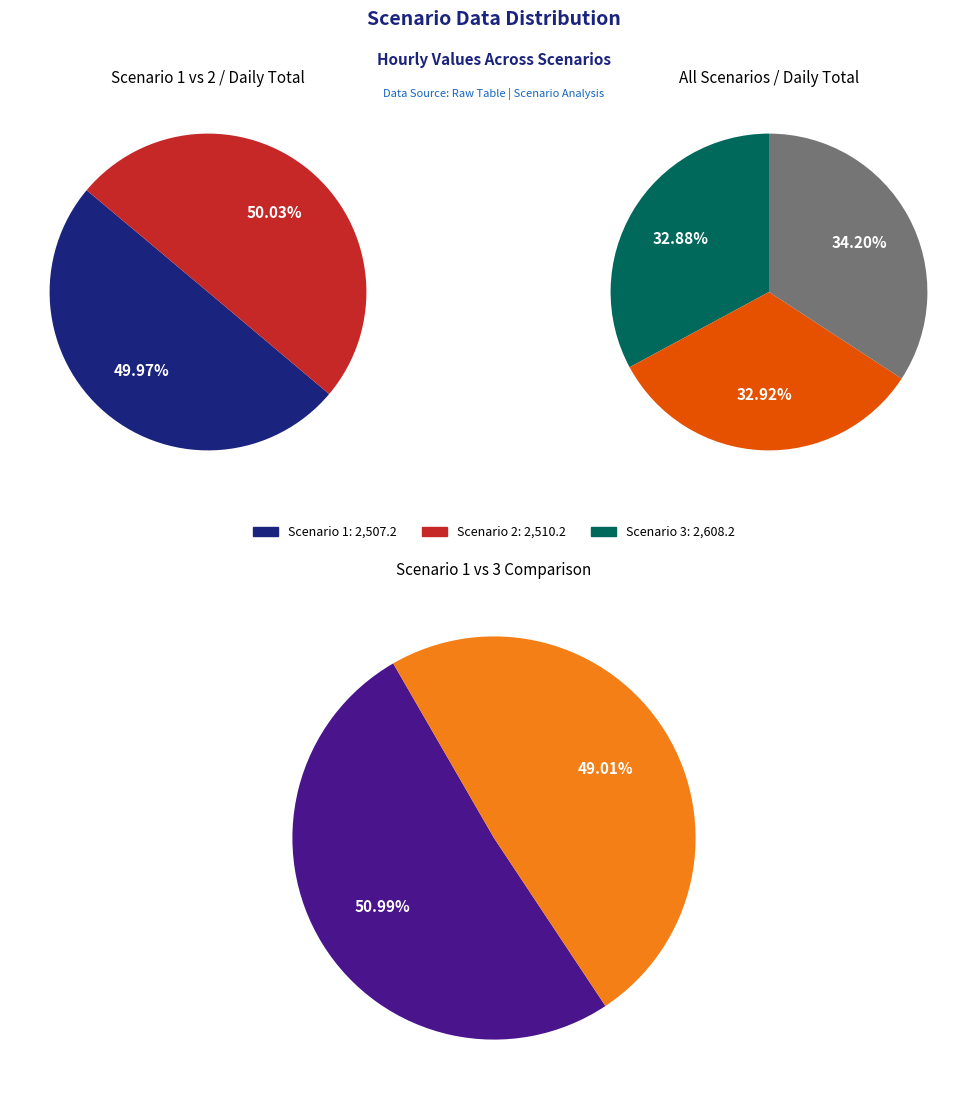

To the nearest percent, what is the difference between the largest and smallest slice percentages?

2%